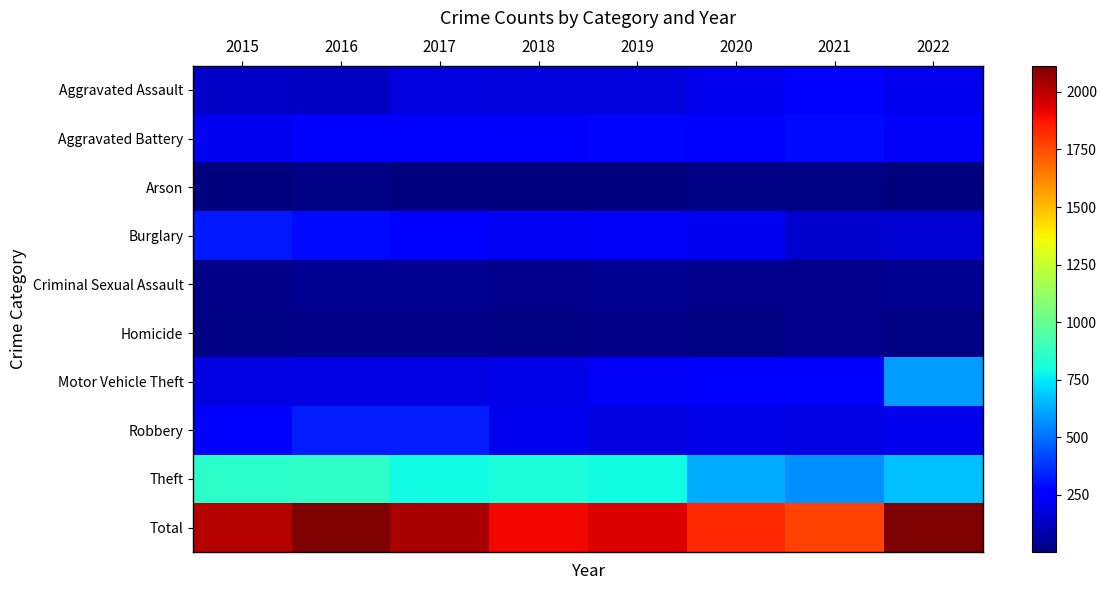

Which label corresponds to the largest value in the chart?

2016